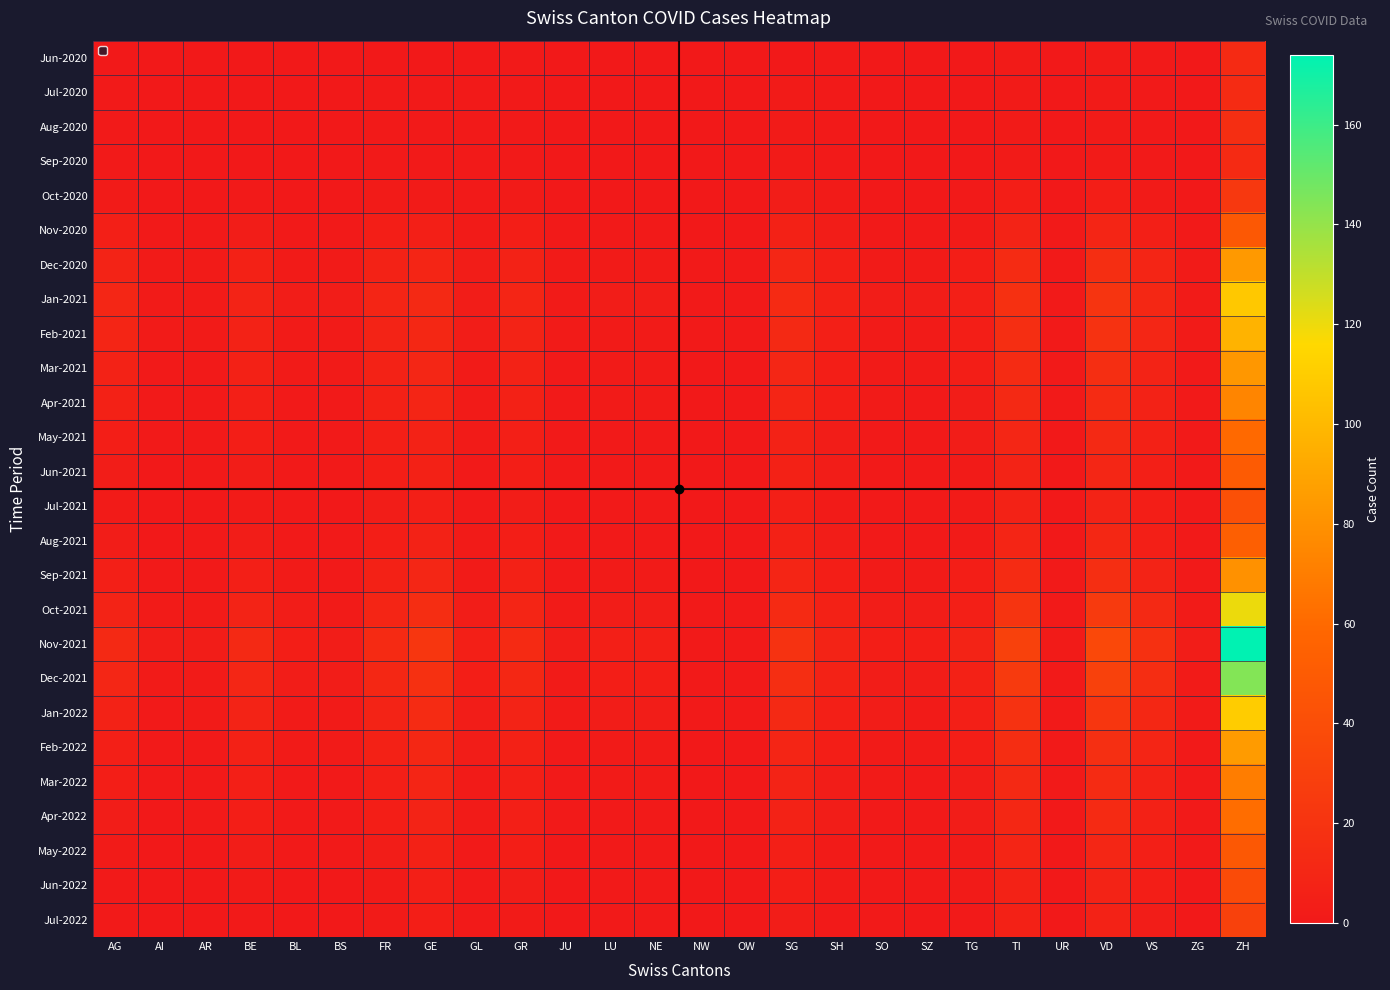

Which has a higher value, VD or GE?

VD